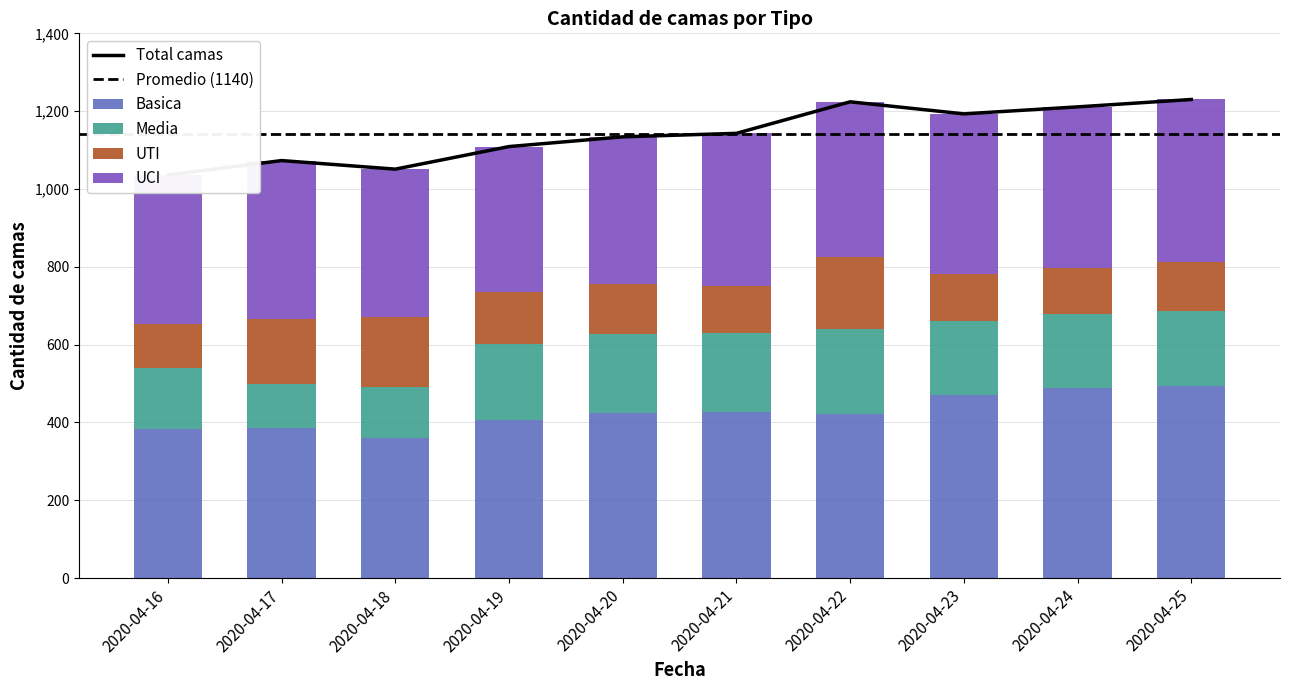

Which series has the largest range (max minus min)?

Basica